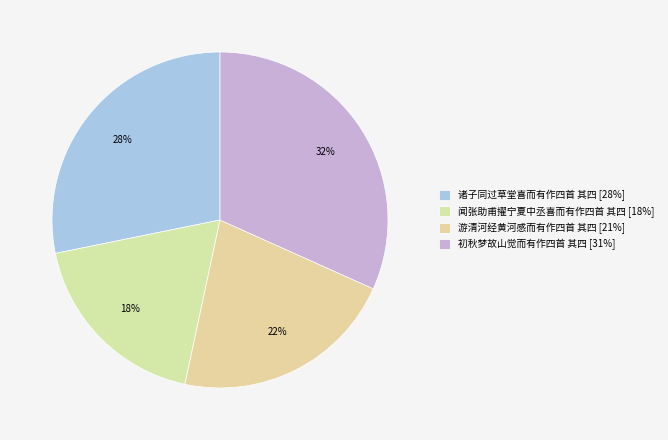

True or false: 初秋梦故山觉而有作四首 其四 accounts for 27% of the total.

False